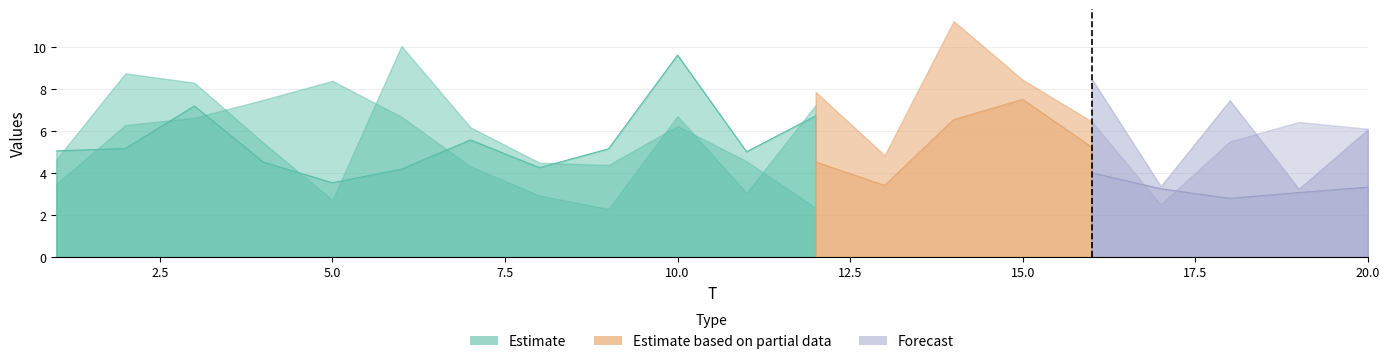

Where does the x2 series first go above 6?

2